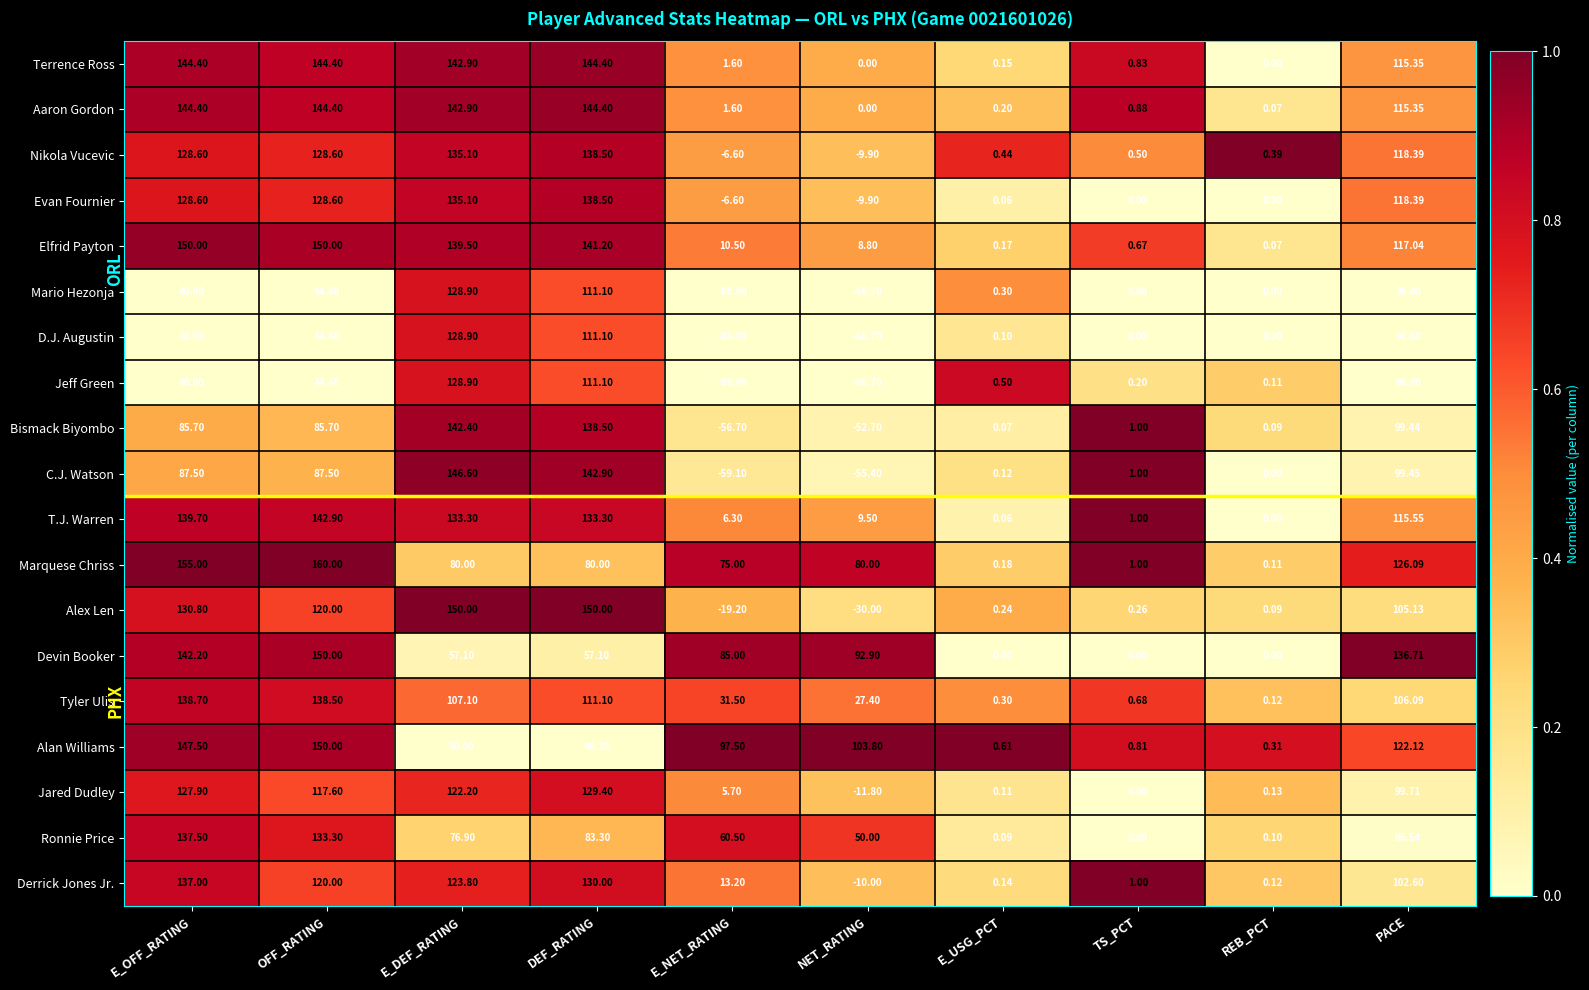

Where is Evan Fournier nearest to the value 64?

PACE